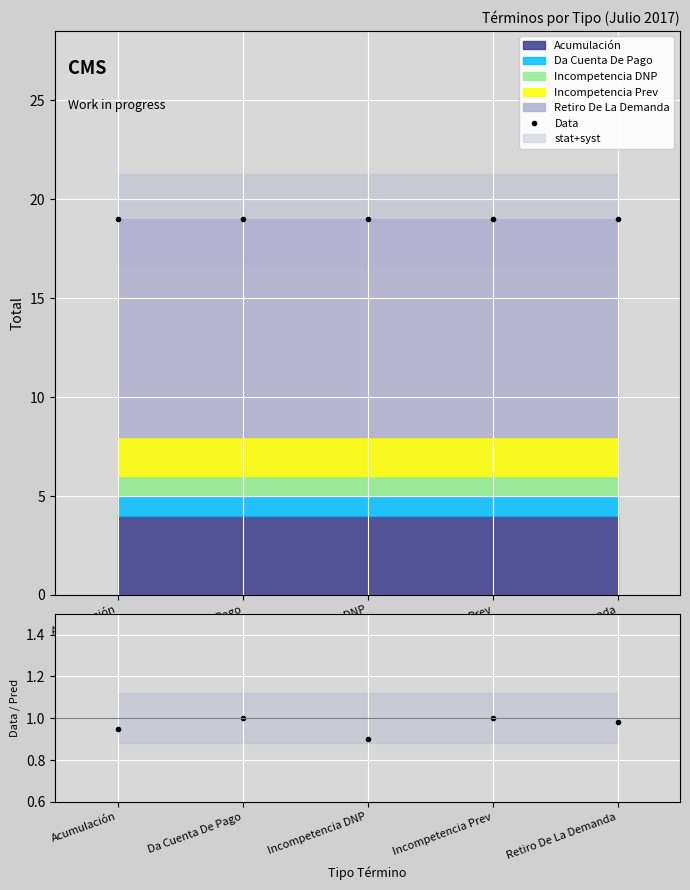

True or false: Data/Pred and Data intersect in this chart.

False